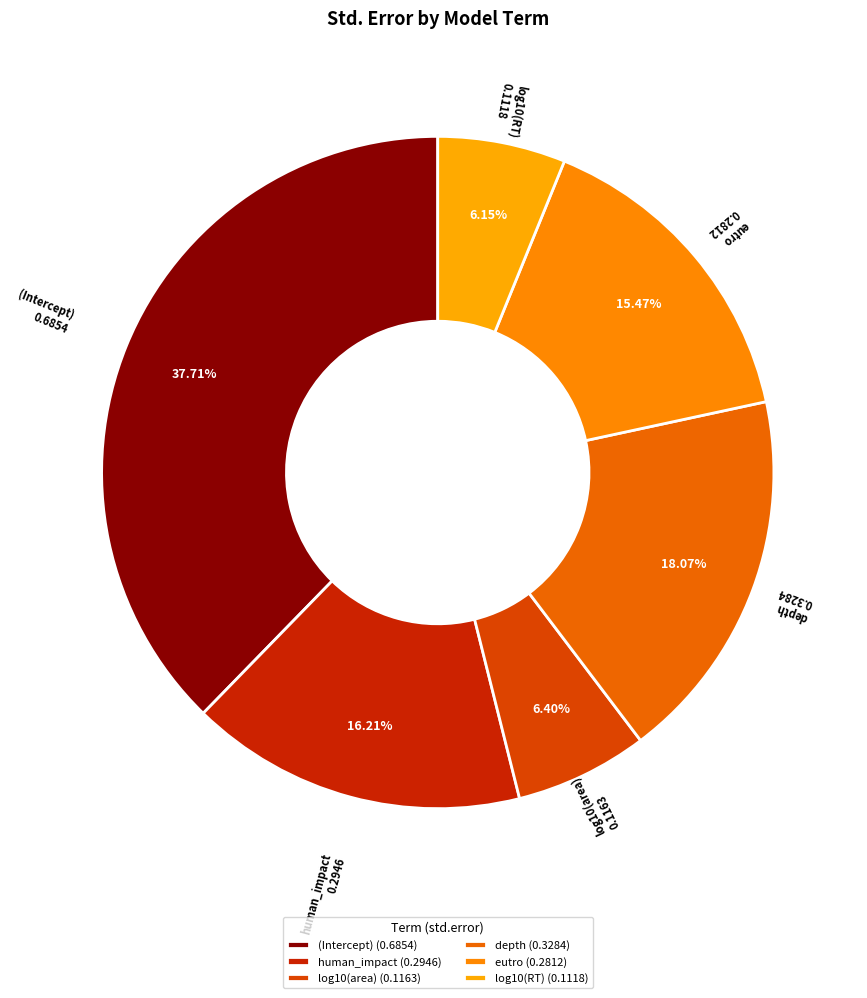

Do (Intercept) and human_impact together represent more than half of the pie?

Yes